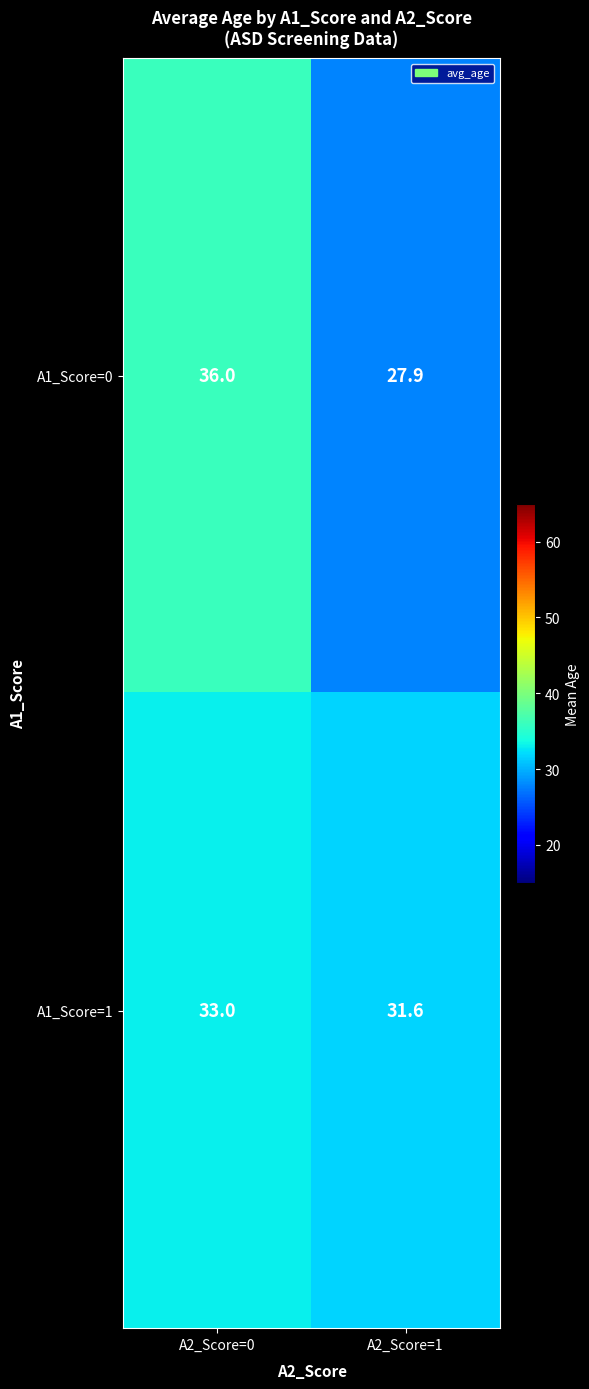

At how many categories does at least one series exceed 28?

2